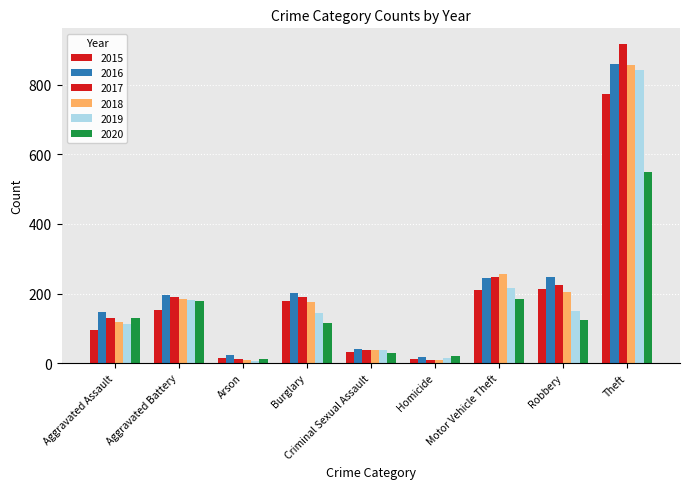

At which label is 2015 closest to 393?

Robbery